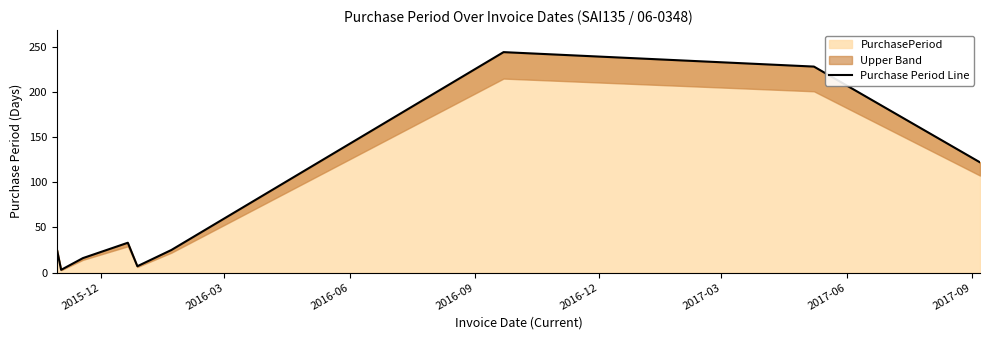

What is the highest value of the PurchasePeriod series?

244